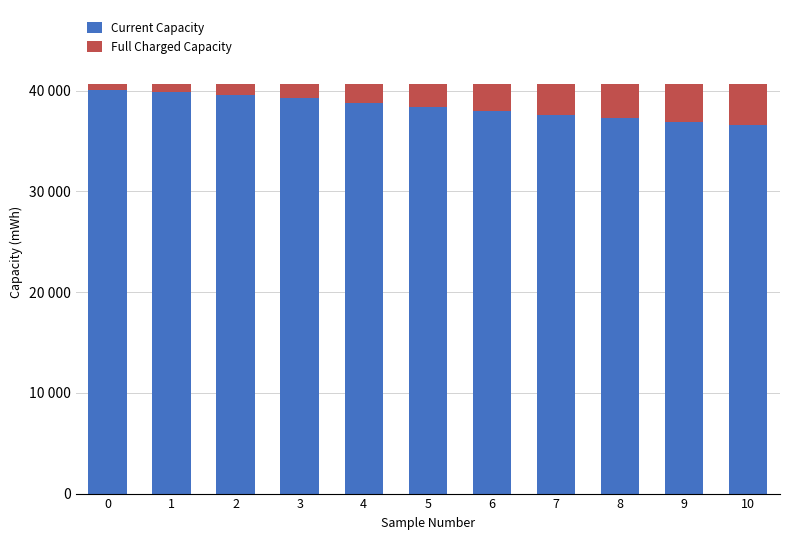

Which series has the largest total across all categories?

Current Capacity